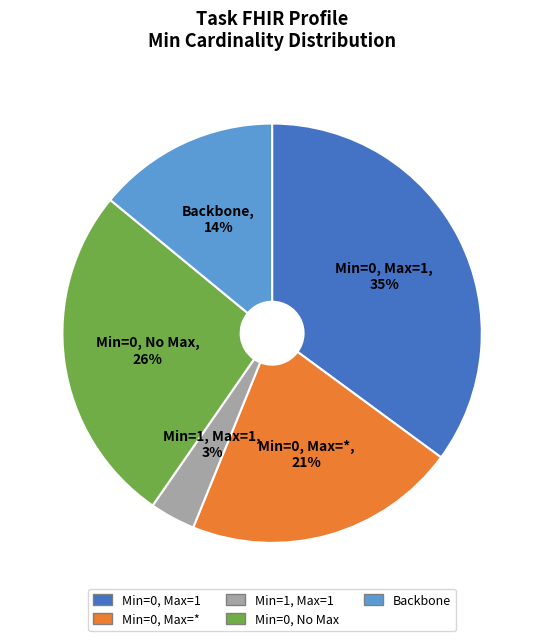

Between Backbone and Min=0, Max=*, which is larger?

Min=0, Max=*